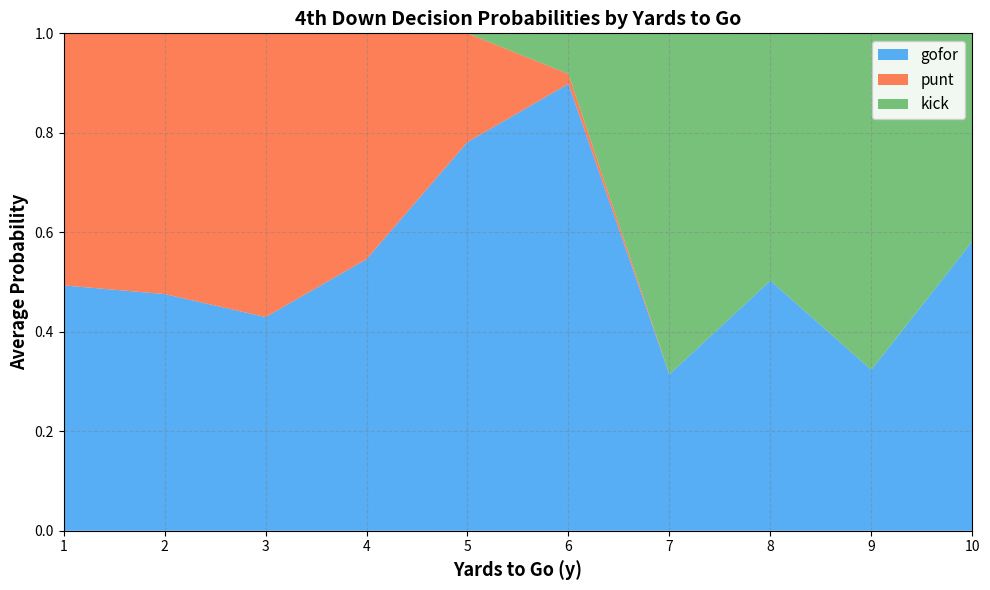

The value of gofor at 7 is 0.5. True or false?

False